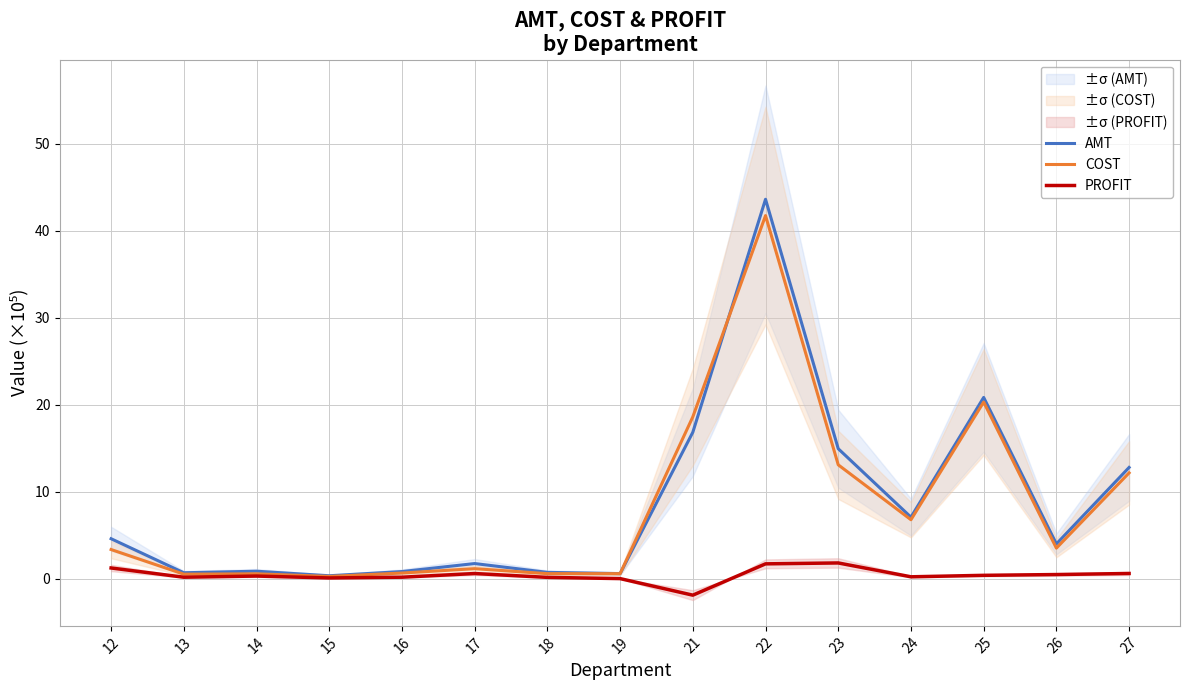

True or false: AMT and COST cross at least once.

True